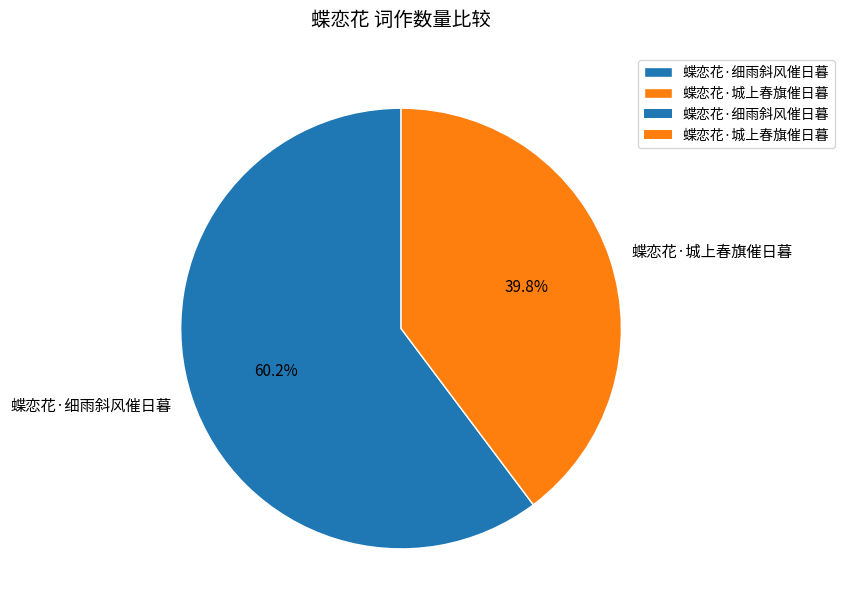

What portion of the pie excludes 蝶恋花·城上春旗催日暮?

60.2%